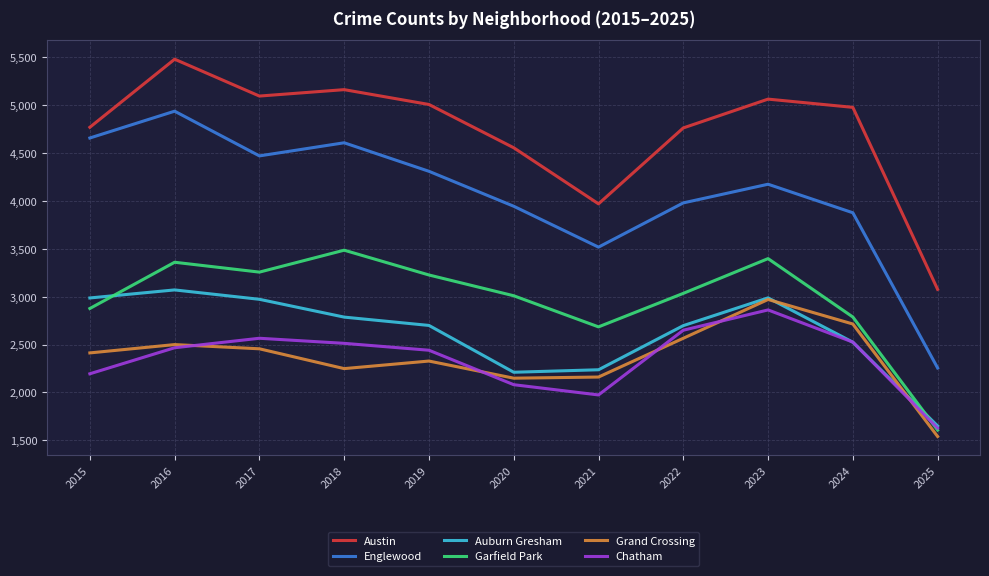

At which label does Auburn Gresham reach its peak?

2016